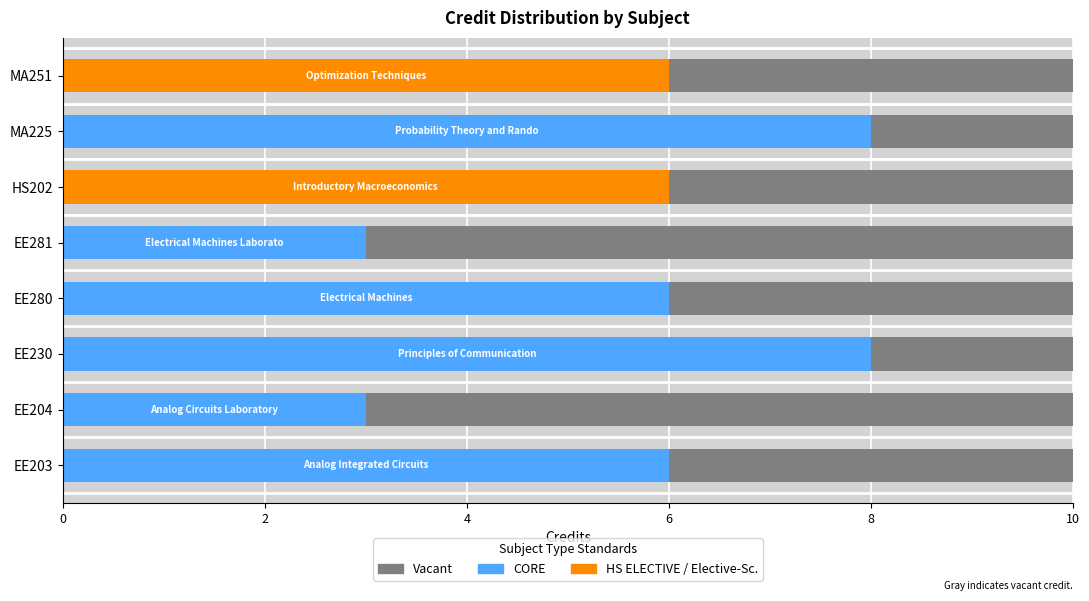

What is the sum of all values?

46